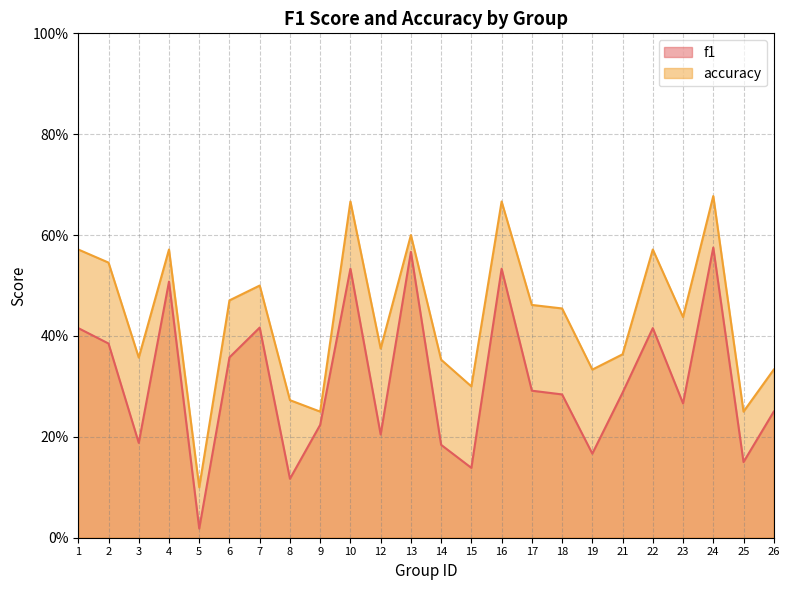

Which category has the highest value across all series?

24